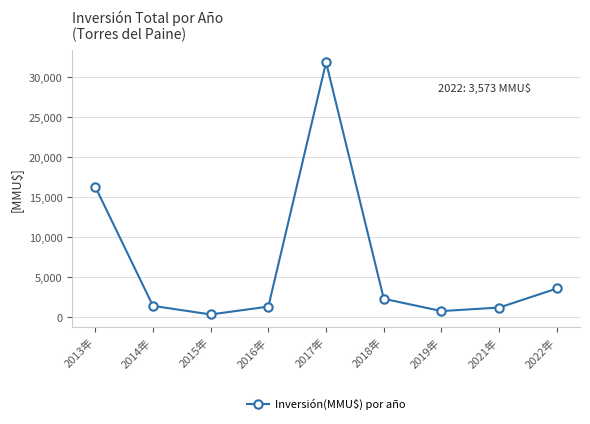

At which category does the data reach its first local valley?

2015年